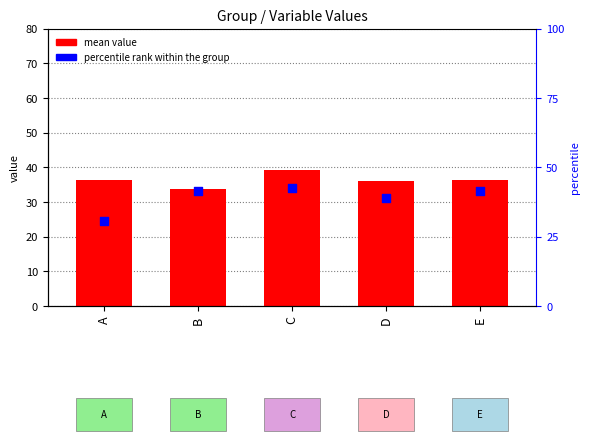

Which series has the widest spread of Y values?

percentile rank within the group